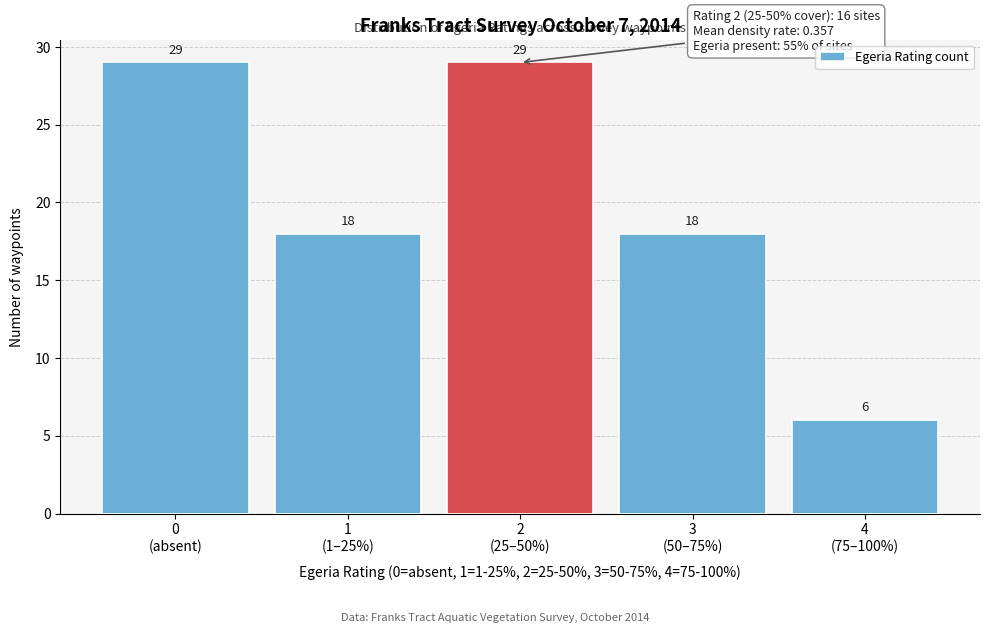

Reading right to left, extract all data points from this chart.

6	18	29	18	29